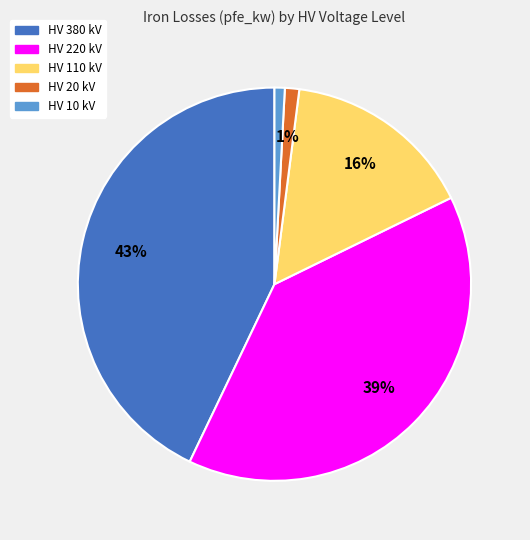

Does any single category account for the majority?

No